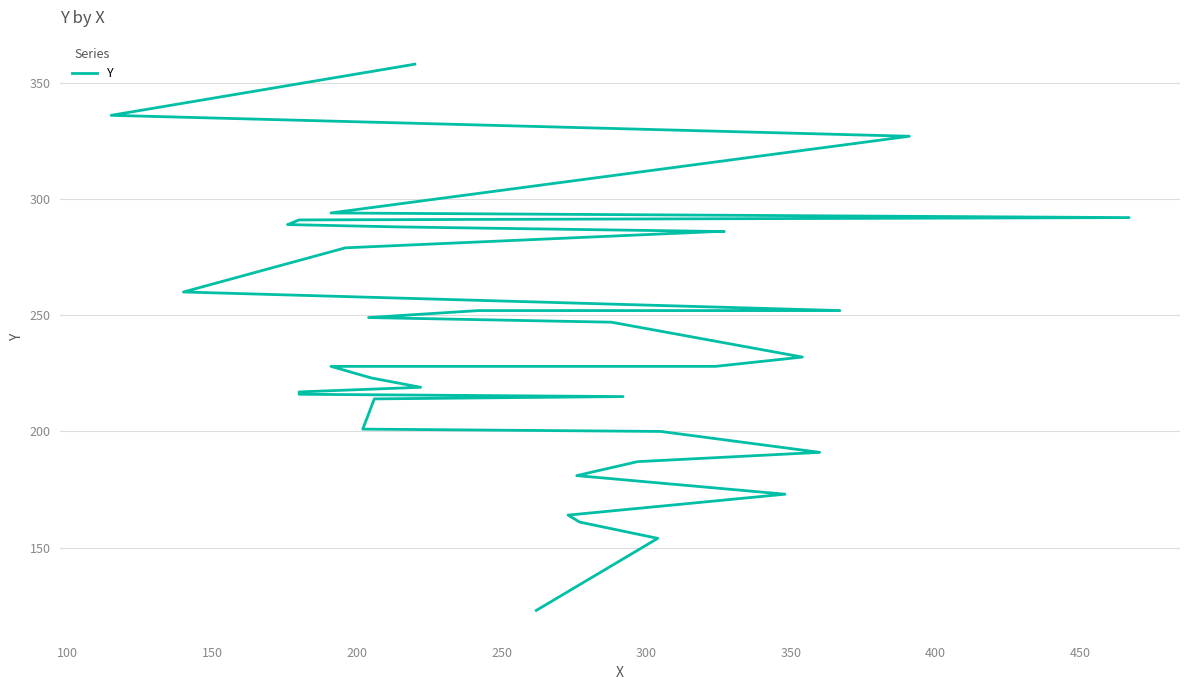

How many series are shown in this chart?

1